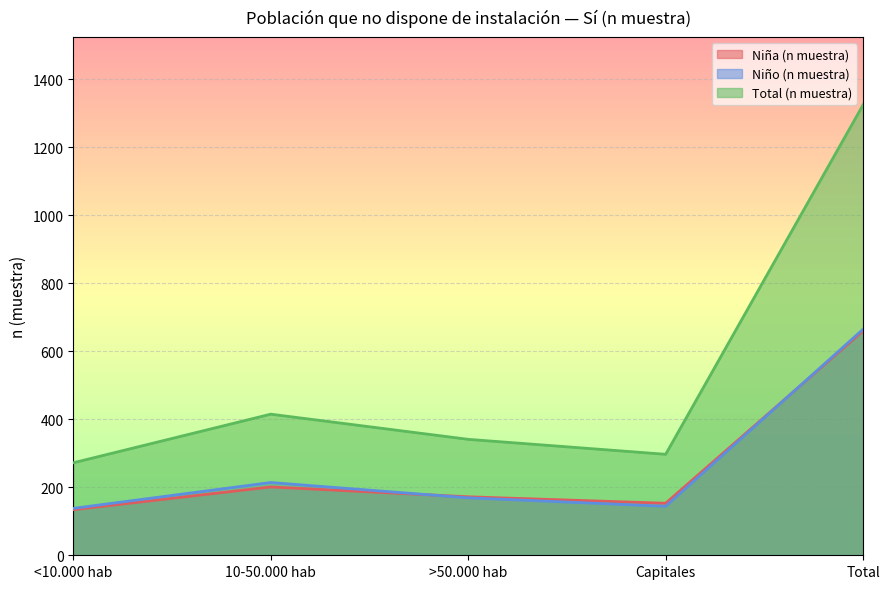

How many lines are shown in the chart?

3